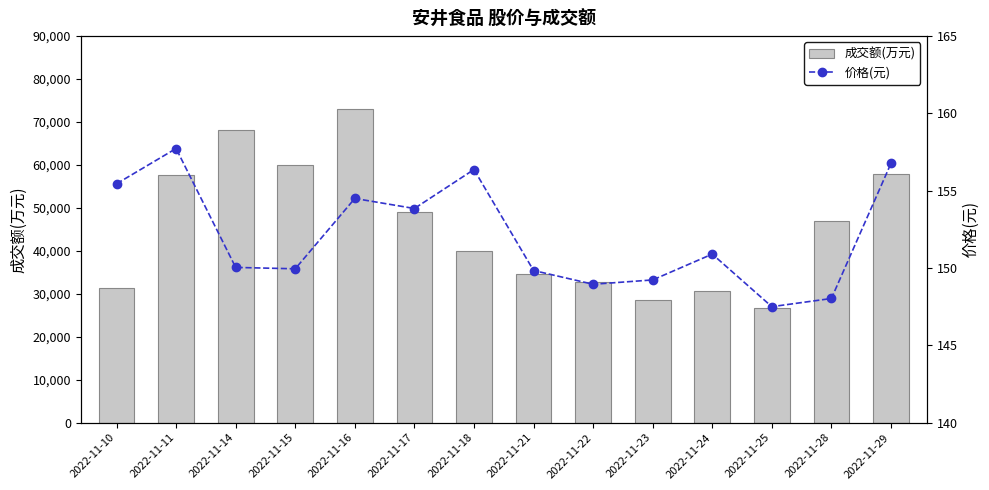

At which category is the sum across all series the highest?

2022-11-16